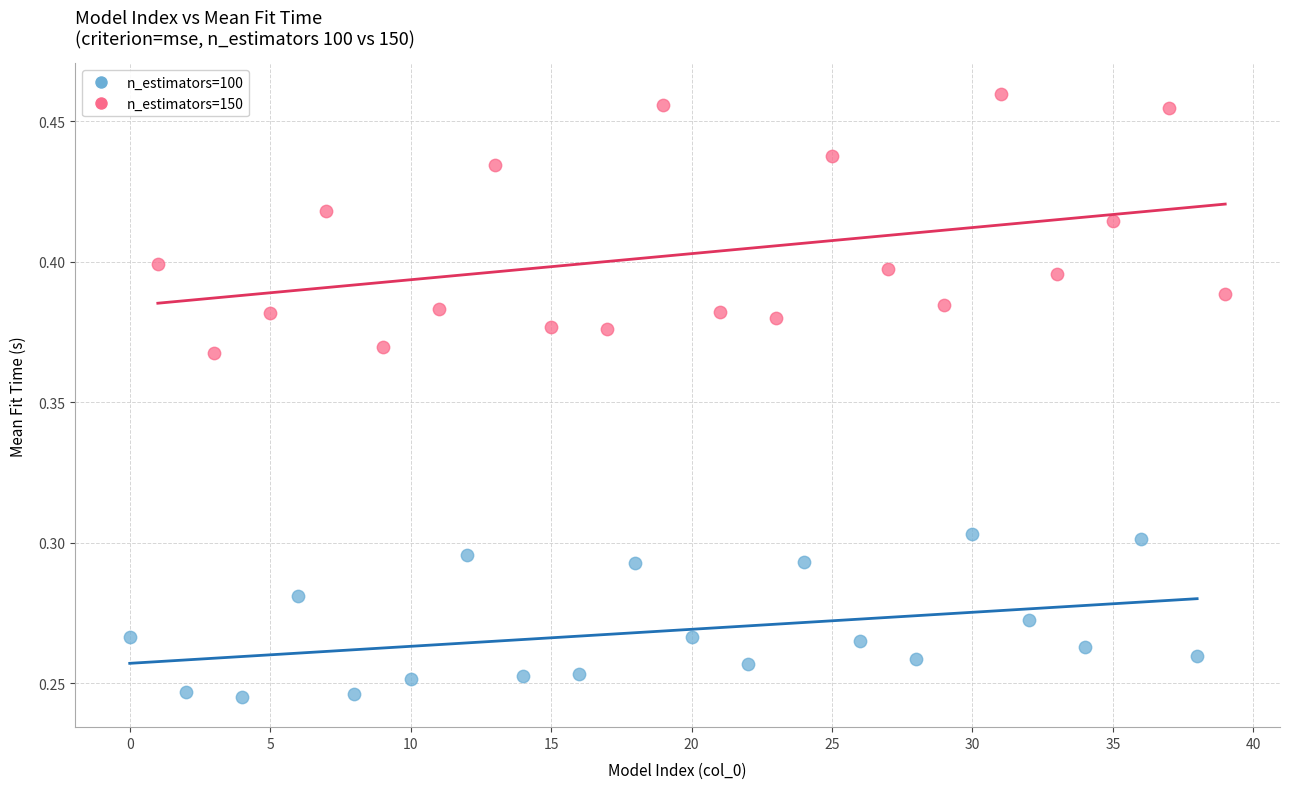

Which series contains the highest Y value?

n_estimators=150